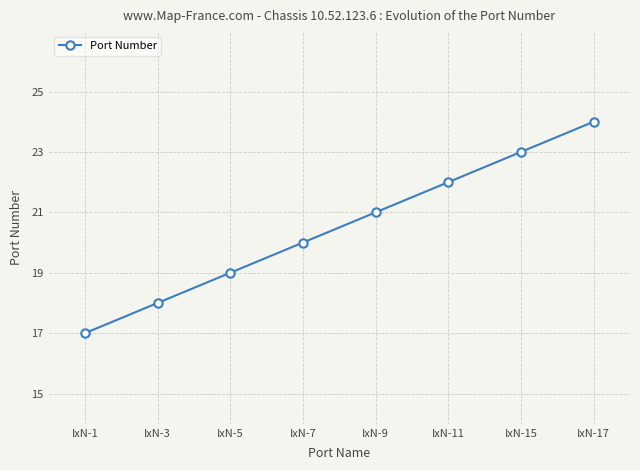

Which has a higher value, IxN-7 or IxN-11?

IxN-11